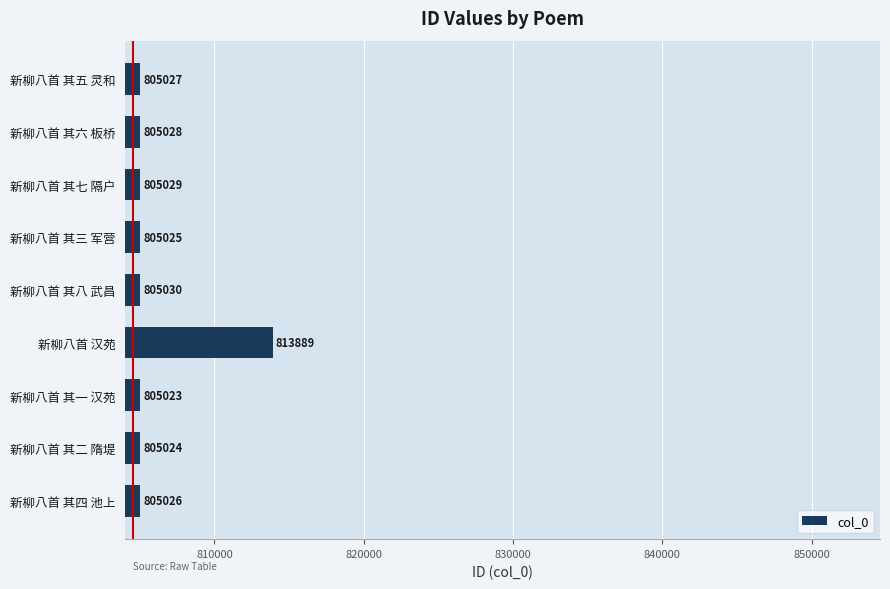

True or false: the data shows 805025 at 新柳八首 其三 军营.

True